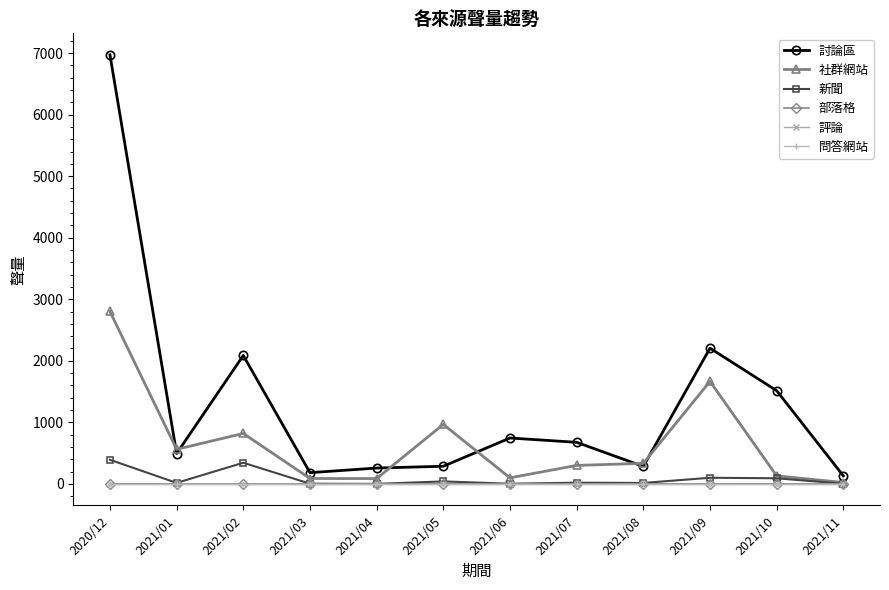

At which label is 部落格 closest to 1?

2020/12